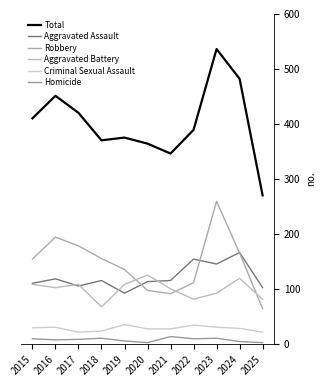

Does the chart have visible grid lines?

No